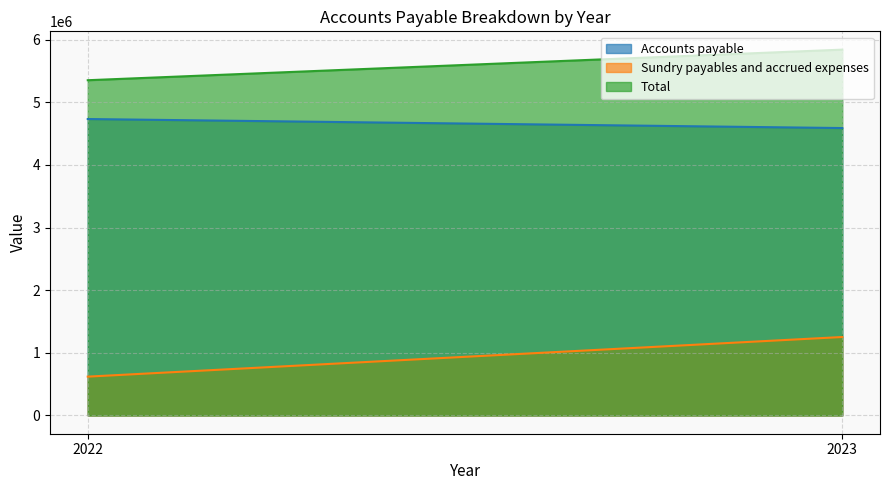

What is the difference between the Accounts payable values at 2023 and 2022?

144172